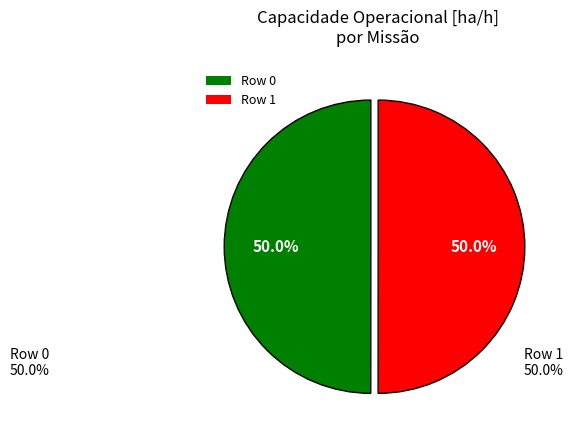

To the nearest percent, what is the combined percentage of Row 0 and Row 1?

100%